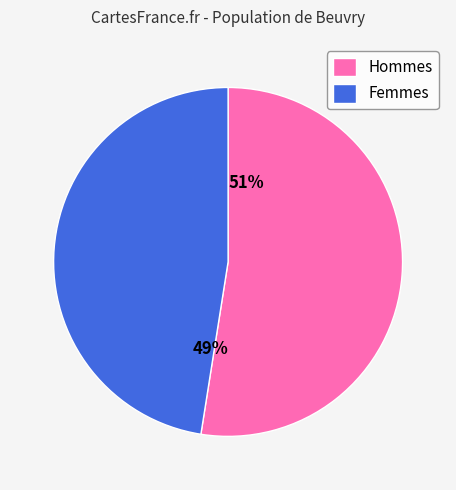

How many segments does this pie chart have?

2